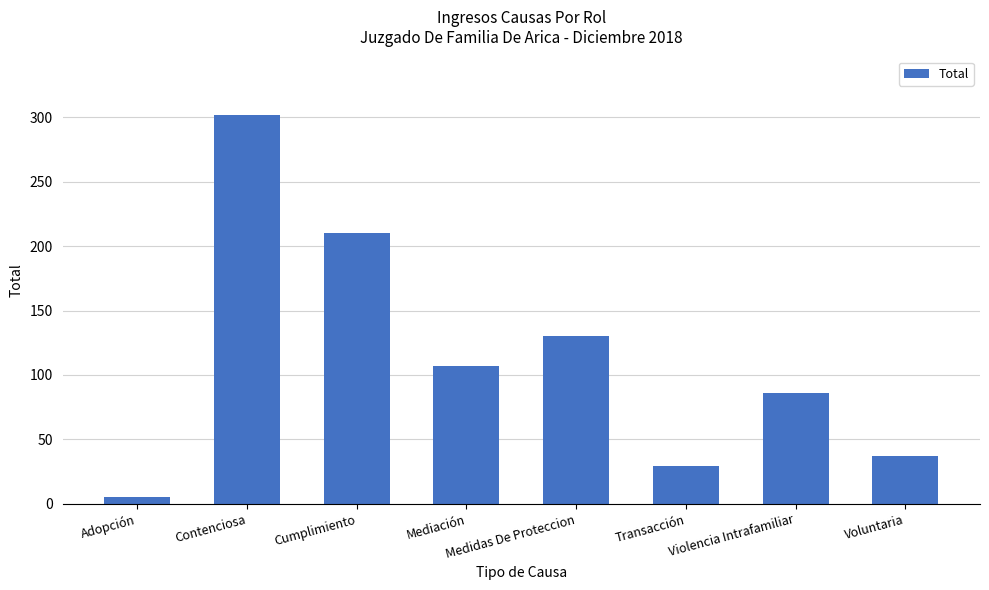

What is the difference between the maximum and second lowest values?

273